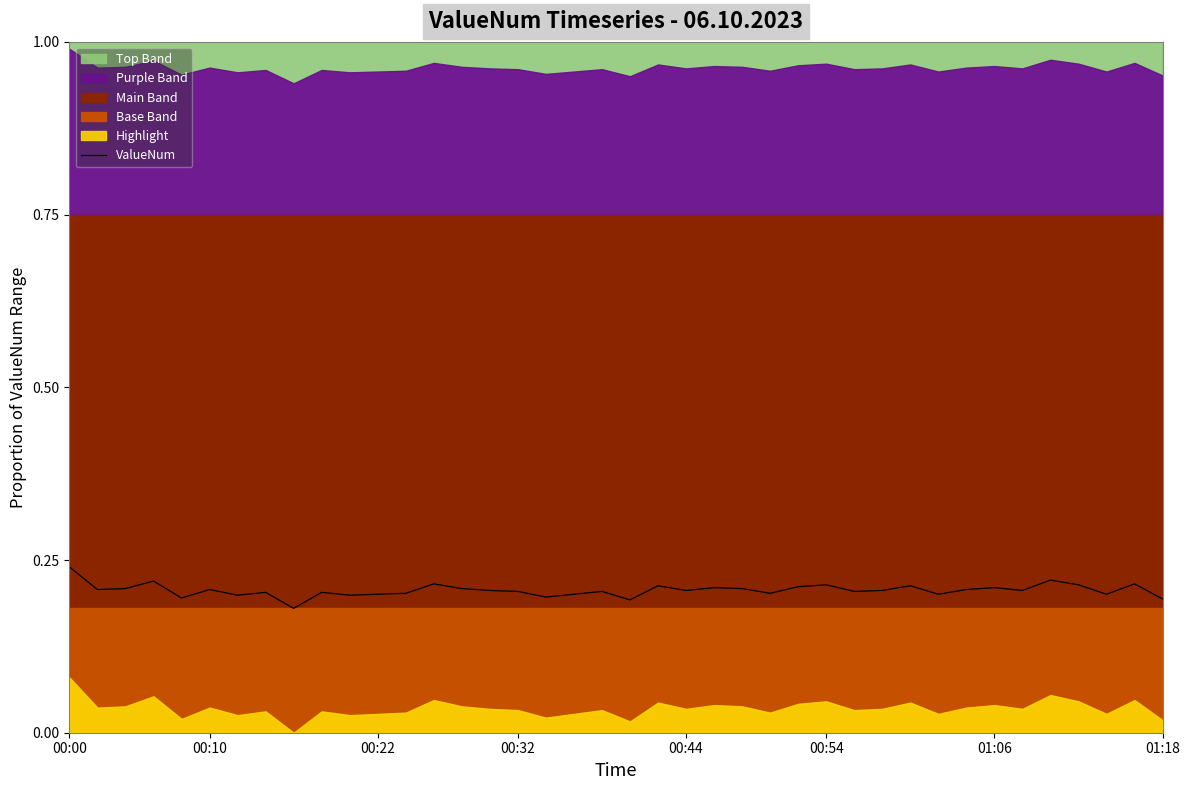

Which has a higher value, 28 or 23?

23